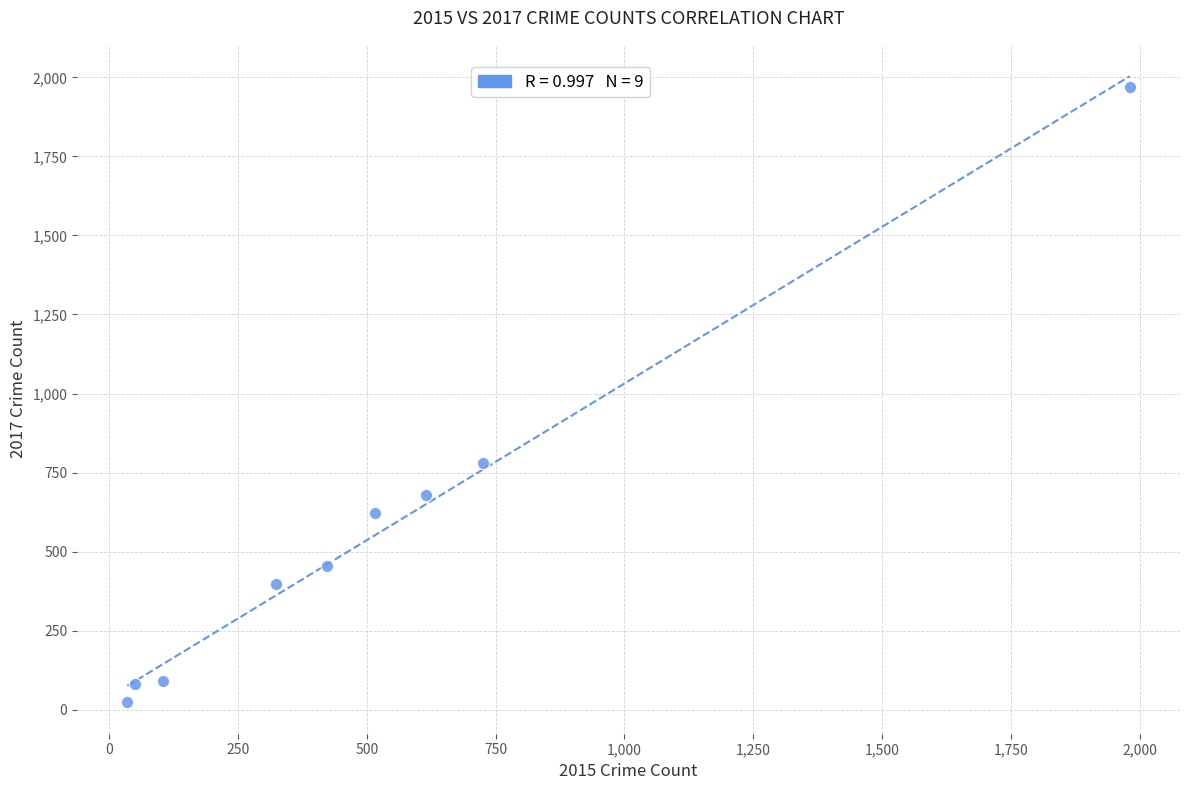

What Y value in the scatter plot is closest to 995?

780